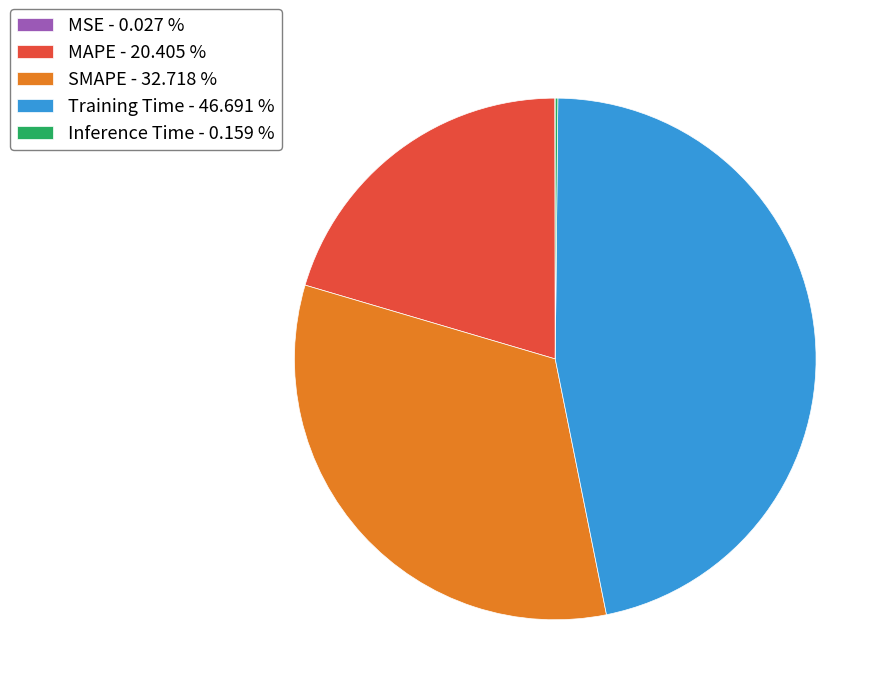

Does any single category account for the majority?

No